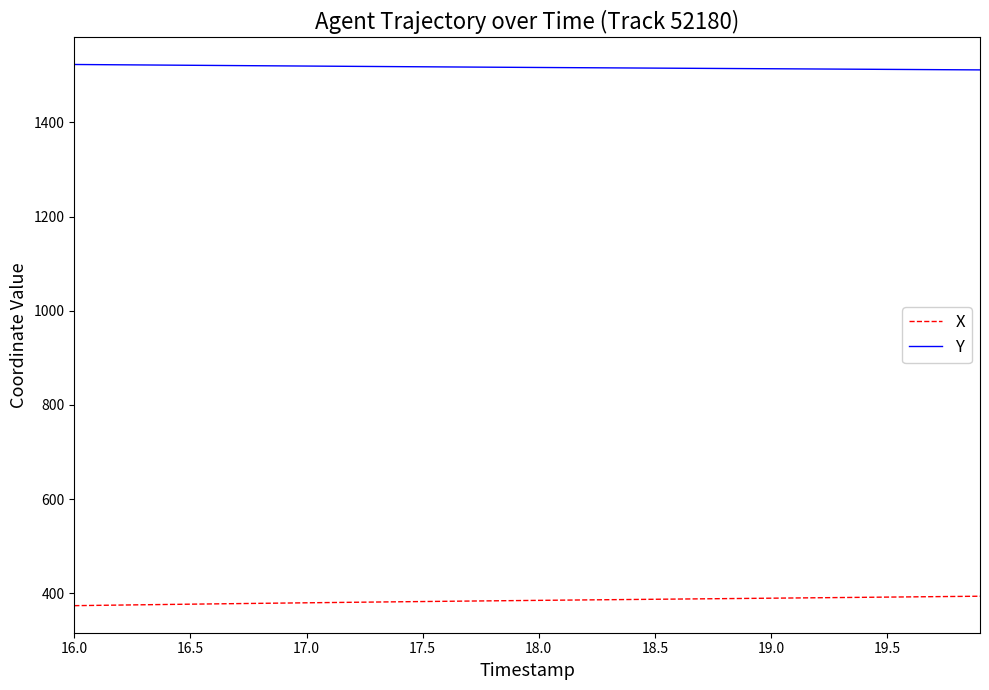

True or false: X and Y cross at least once.

False